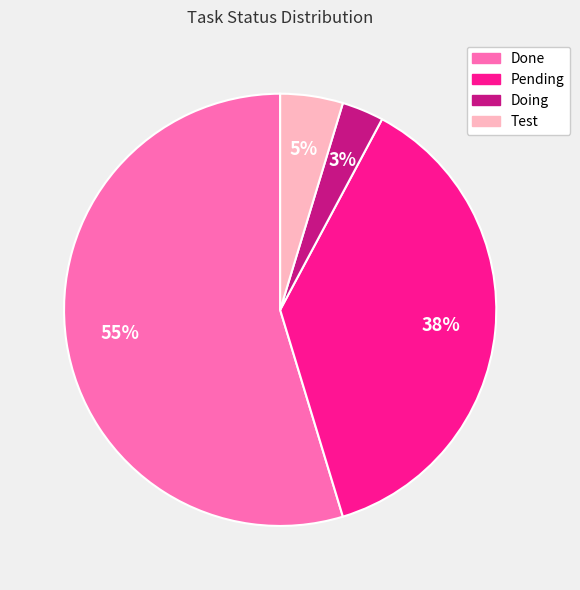

Rank the categories by value from highest to lowest.

Done, Pending, Test, Doing